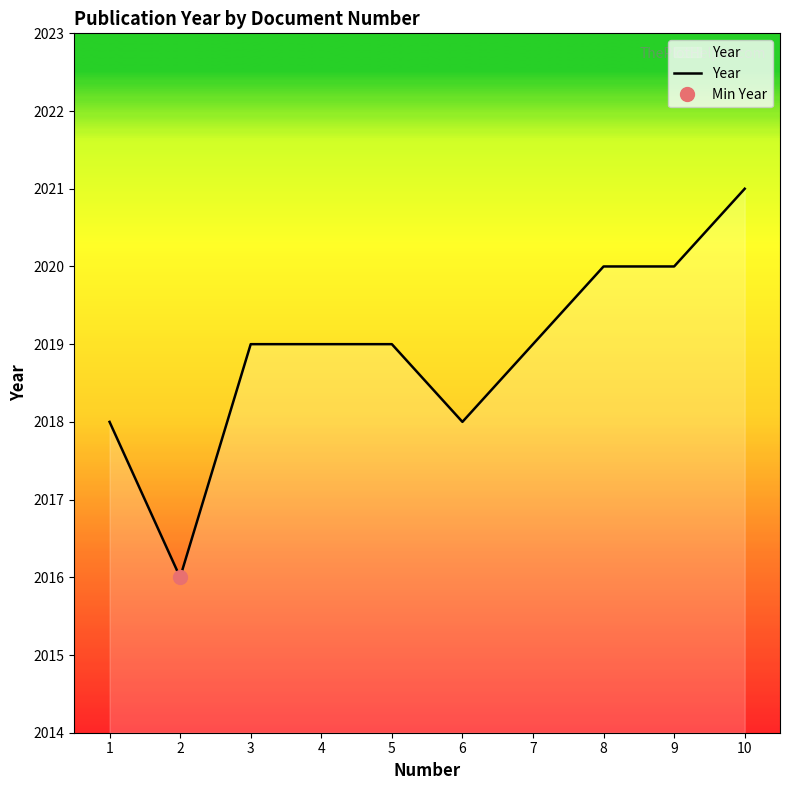

What is the change in value from 6 to 9?

+2